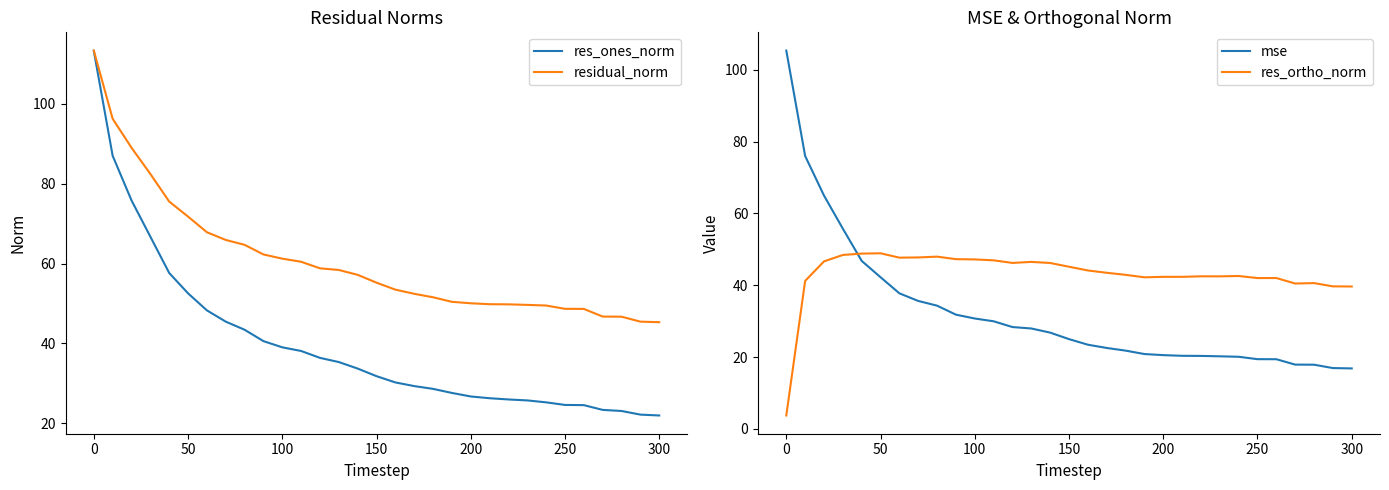

What is the maximum value for residual_norm?

113.4